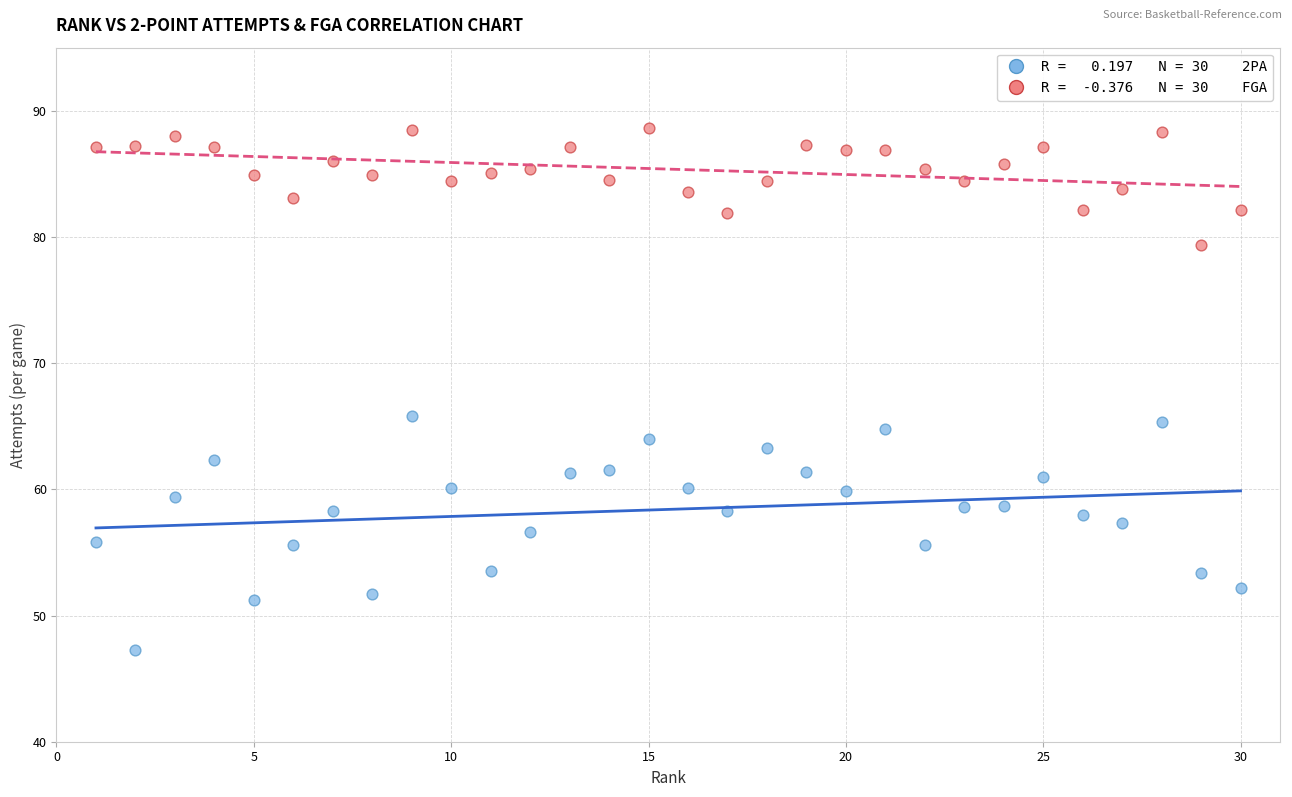

Across all data points, what is the range of X values (max minus min)?

29.0